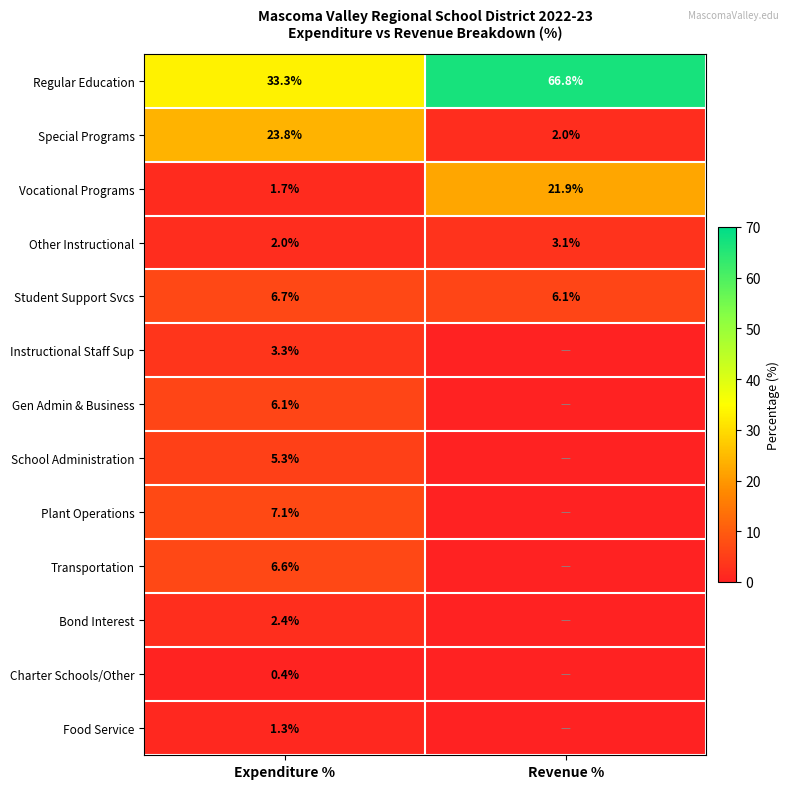

What is the sum of the Regular Education values at Revenue % and Expenditure %?

100.1